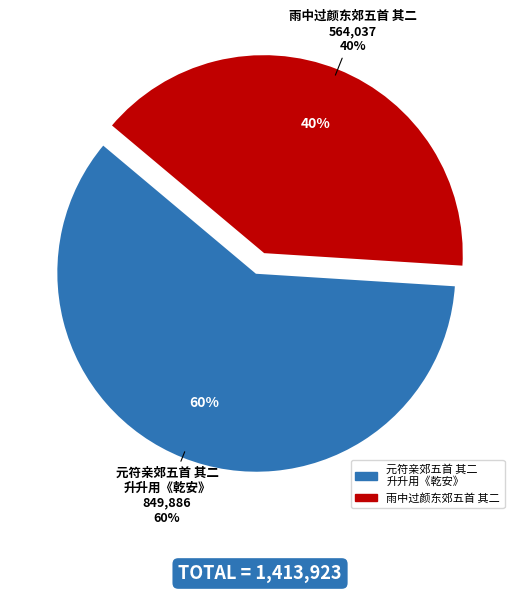

The 雨中过颜东郊五首 其二 slice represents 47% of the pie. True or false?

False